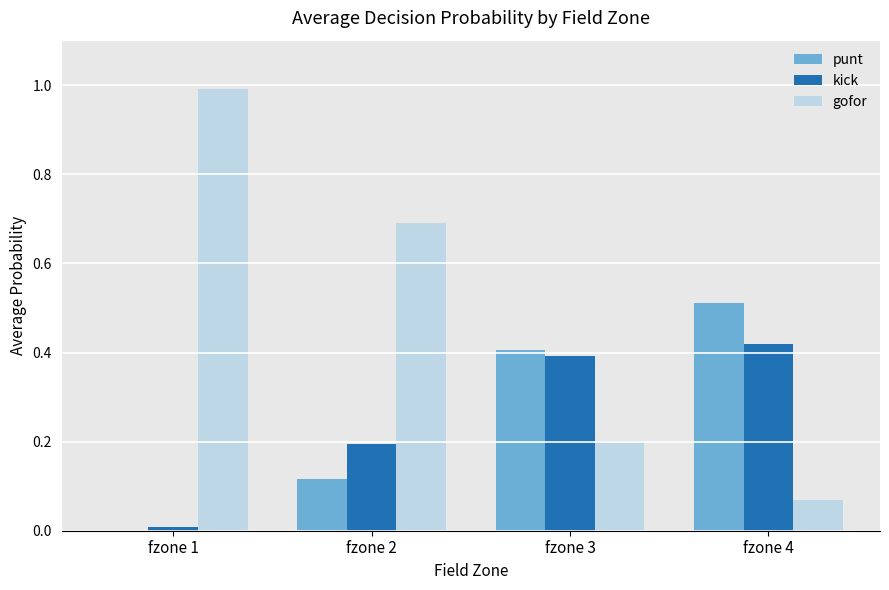

Which category has the highest value across all series?

fzone 1